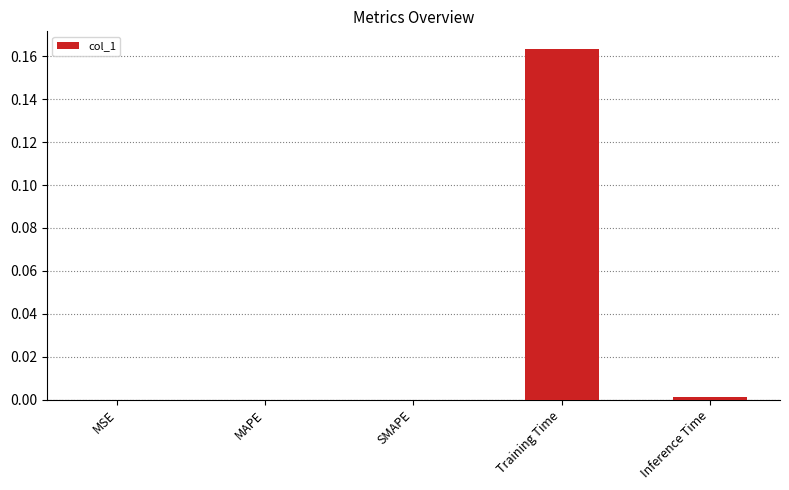

Which category has the highest value across all series?

Training Time